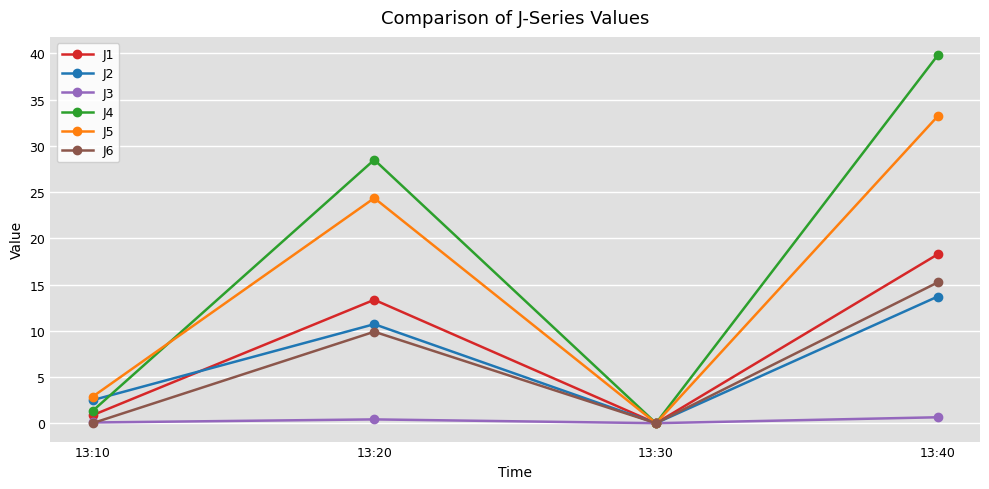

Which label corresponds to the largest value in the chart?

13:40